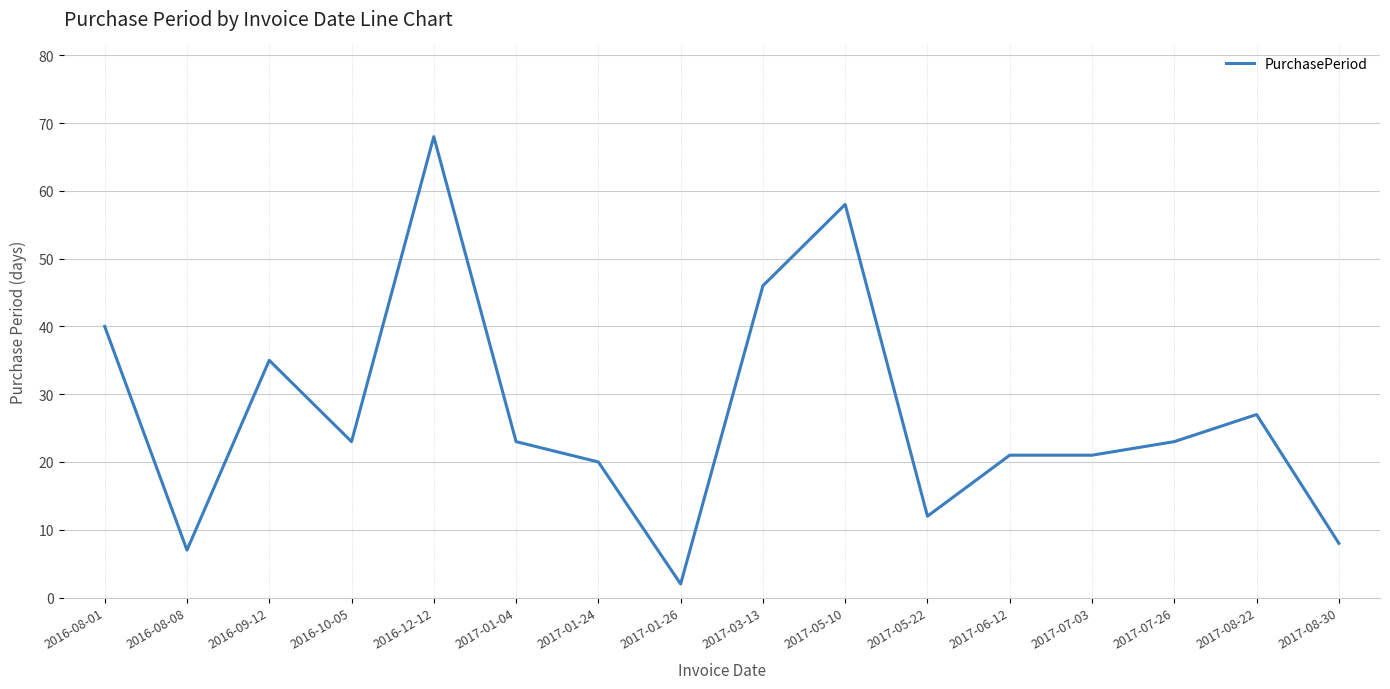

What is the difference between the maximum and minimum values?

66